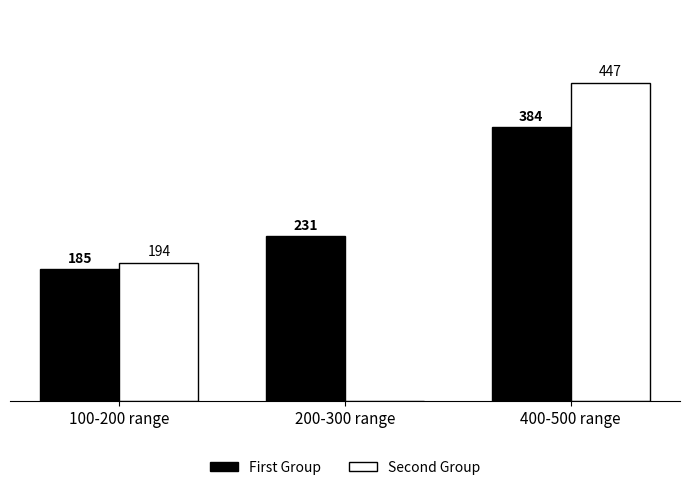

At which category is the sum across all series the highest?

400-500 range